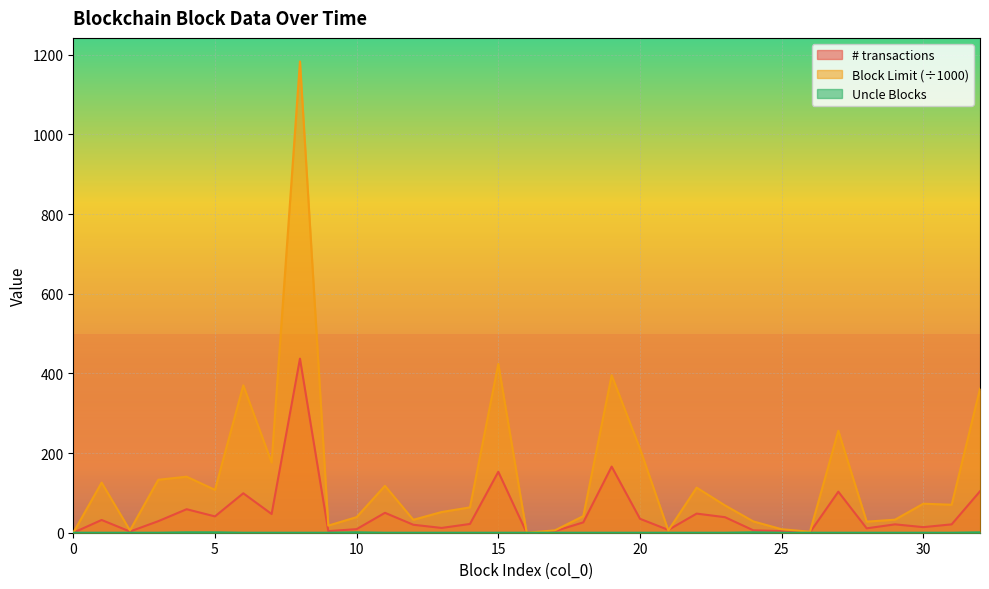

How many lines are shown in the chart?

3